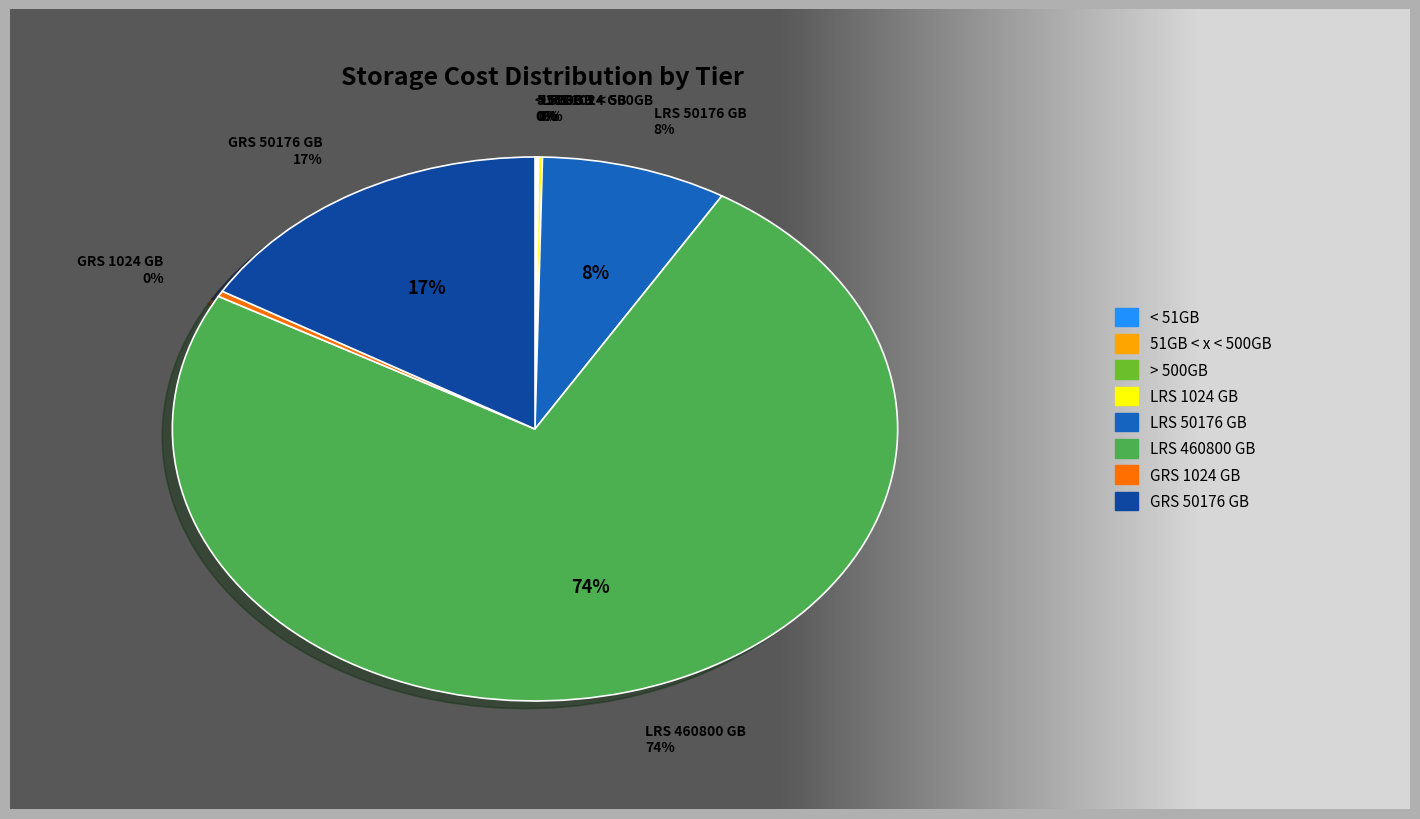

Which category has the biggest portion of the pie?

LRS 460800 GB